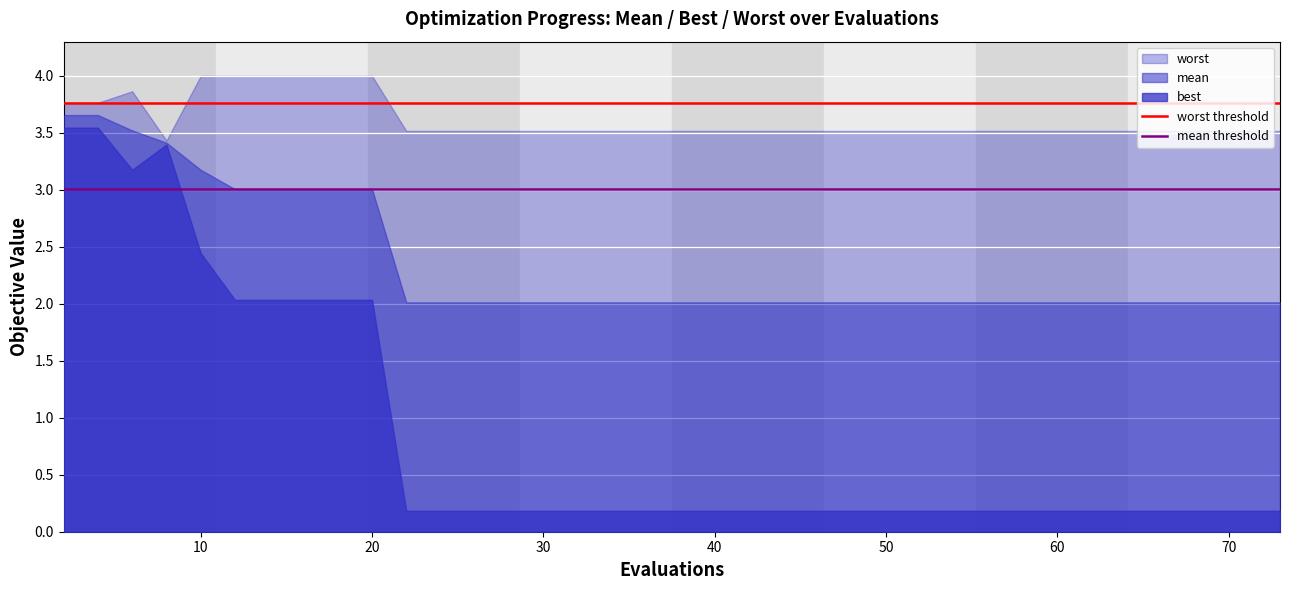

How many lines are shown in the chart?

3